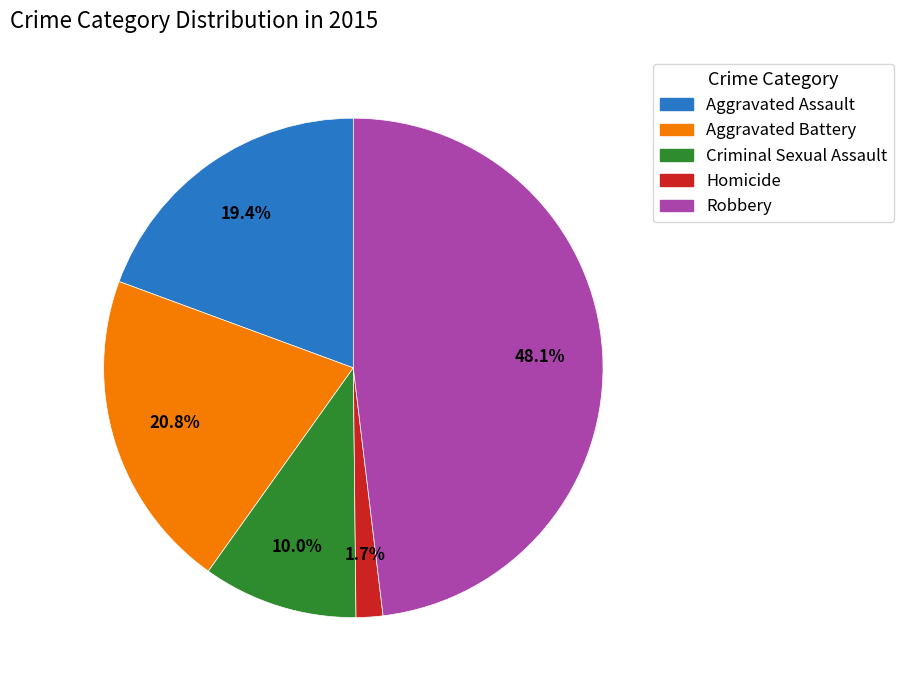

Is Criminal Sexual Assault the majority of the pie?

No